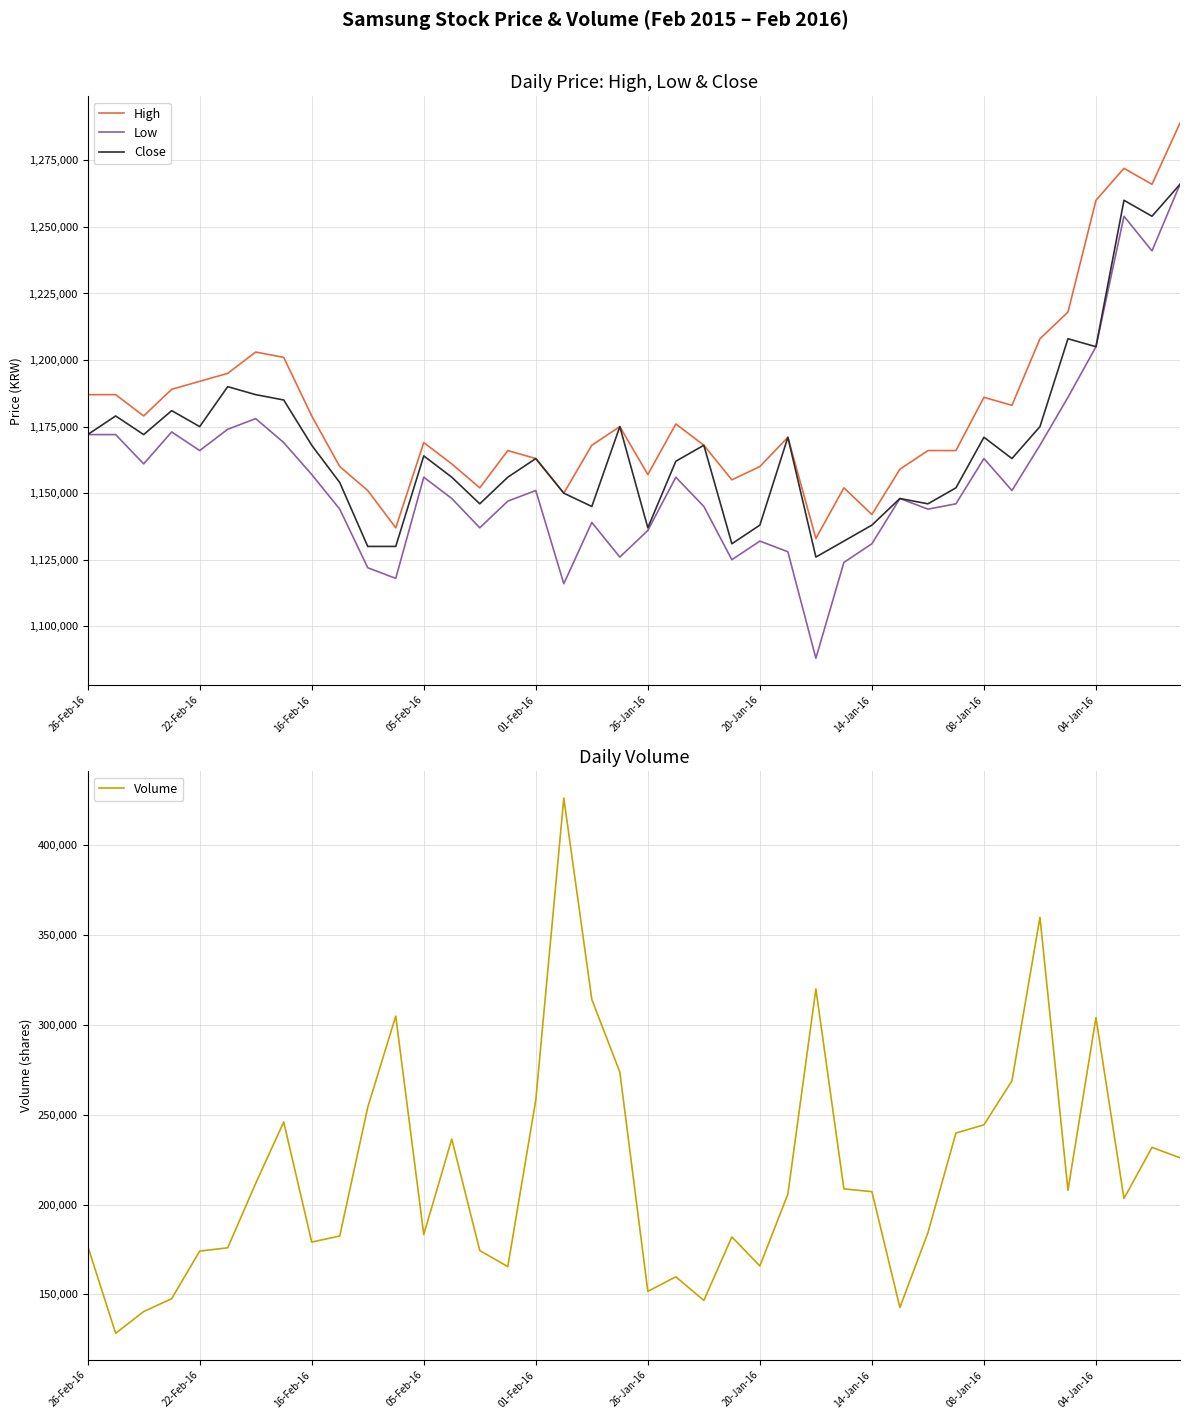

At how many categories does at least one series exceed 698129?

40